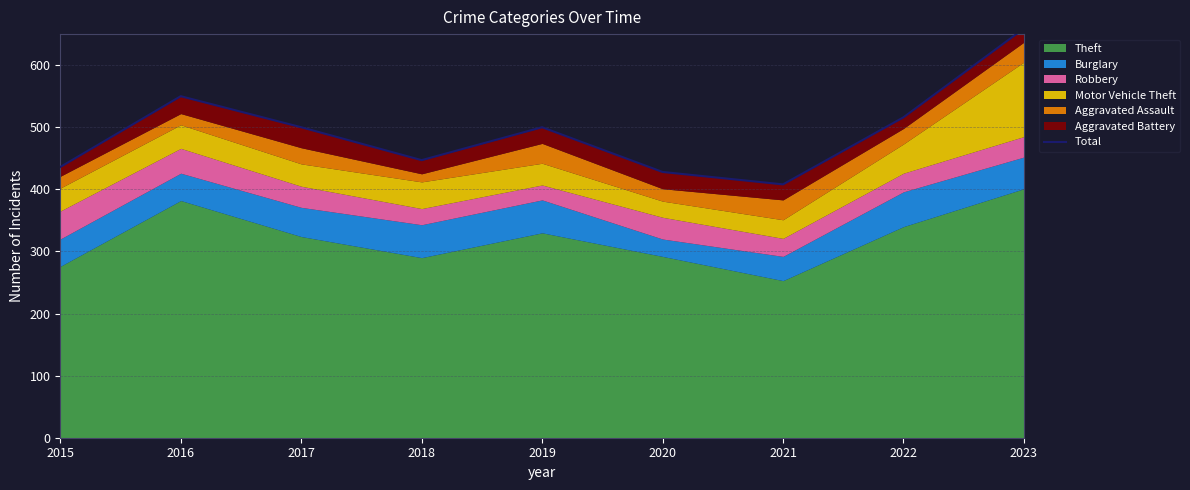

At which label is the value closest to 533?

2016